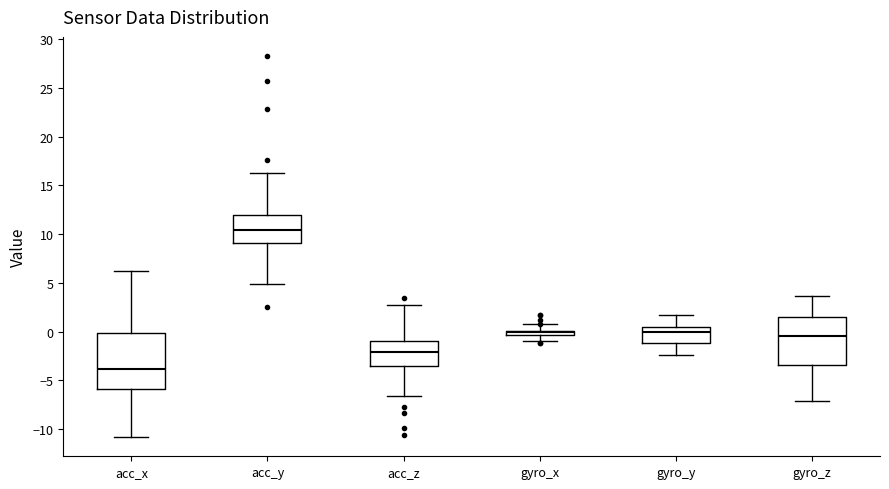

Where does the median line of the box for acc_y sit on the y-axis? The values are not printed on the chart, so give them approximately, as read against the axis.

10.5